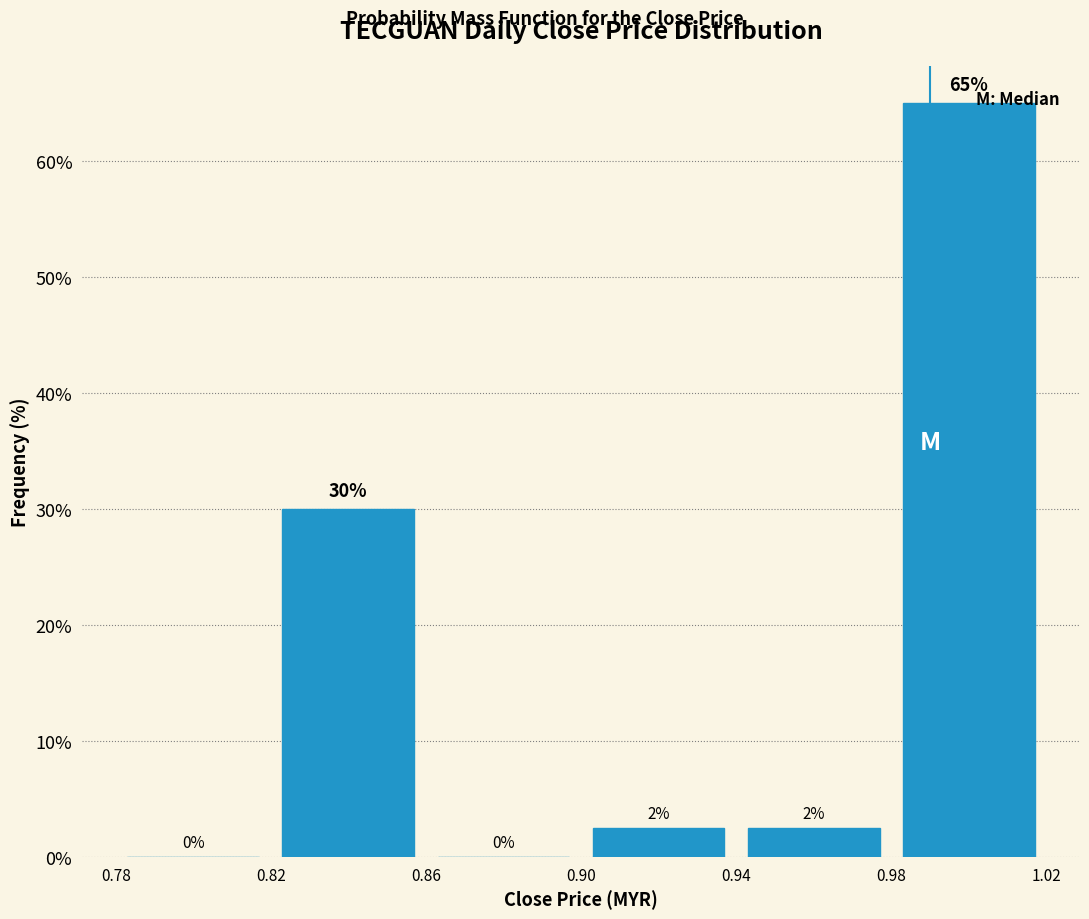

Over which range of the x-axis is the bar tallest?

0.98 to 1.02